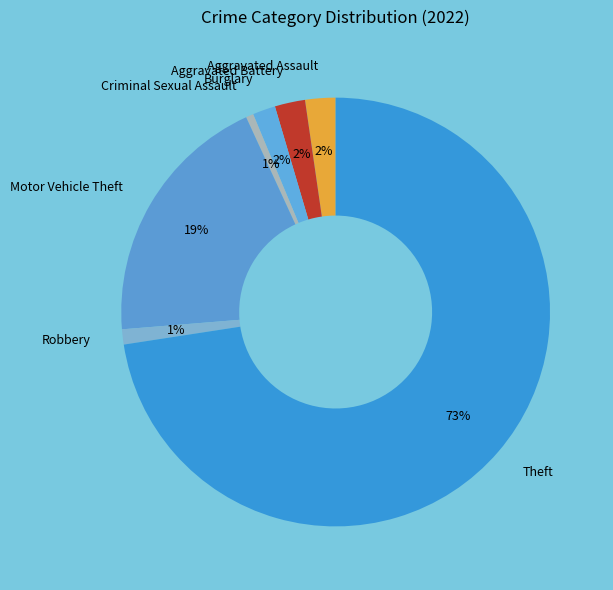

Do Criminal Sexual Assault and Aggravated Assault together represent more than half of the pie?

No